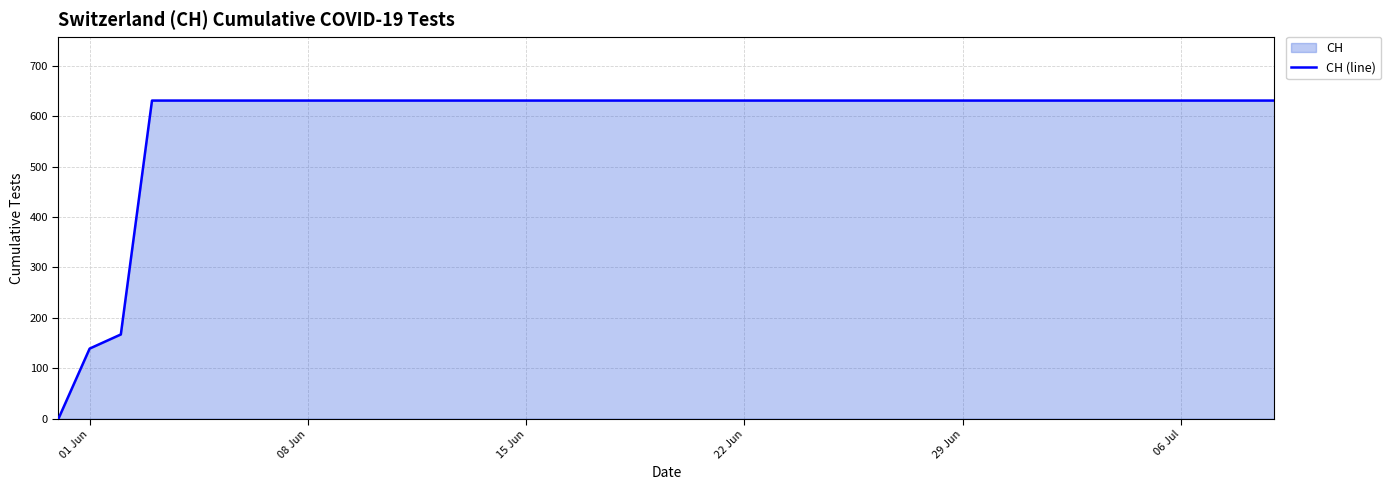

What is the average value?

591